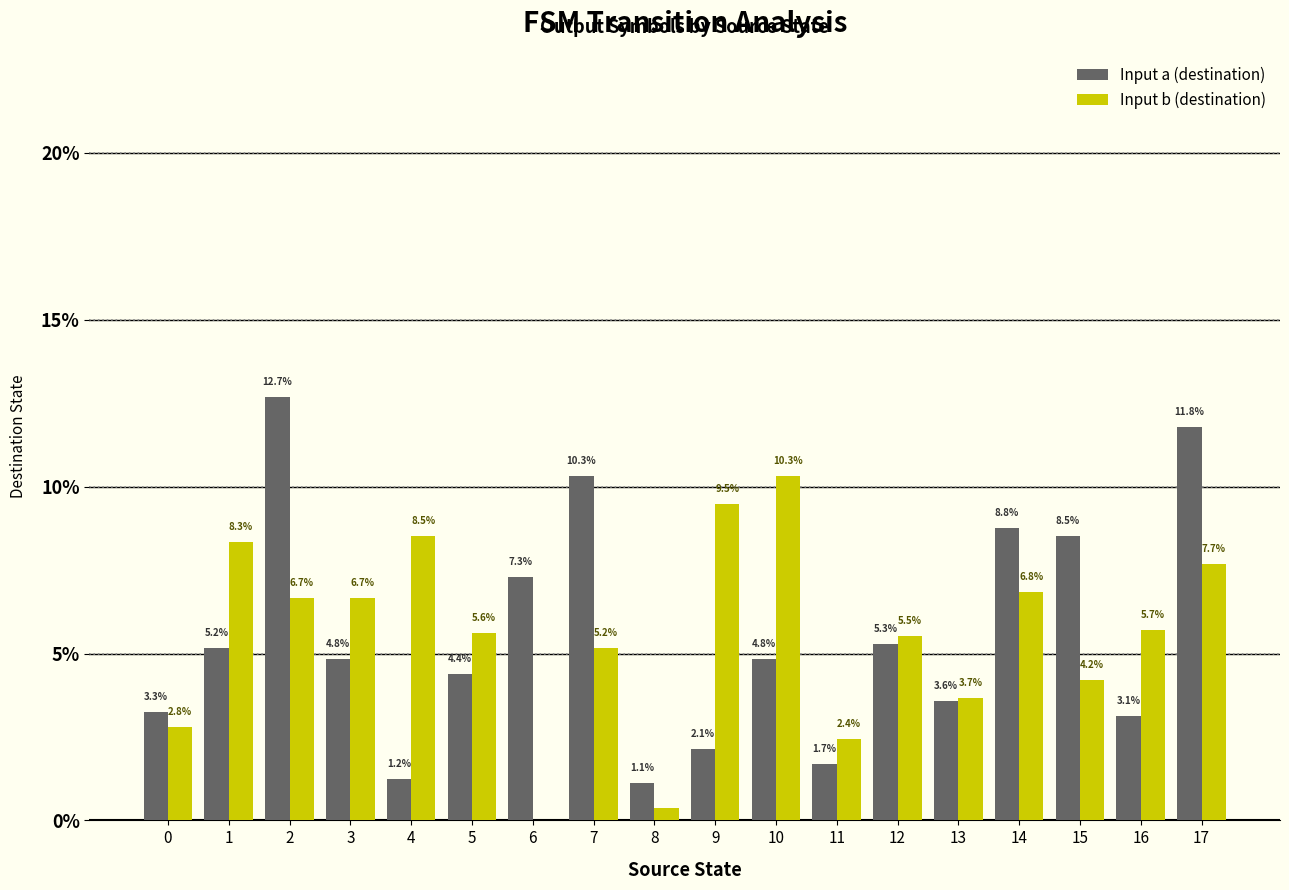

How many groups of bars are there?

18